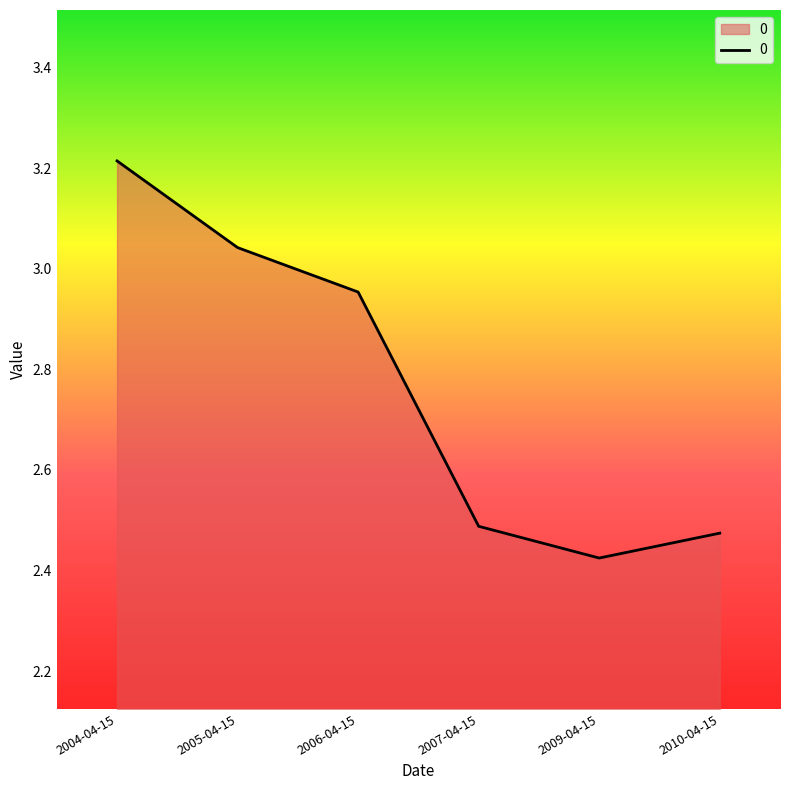

The value at 2010-04-15 is 1.3. True or false?

False